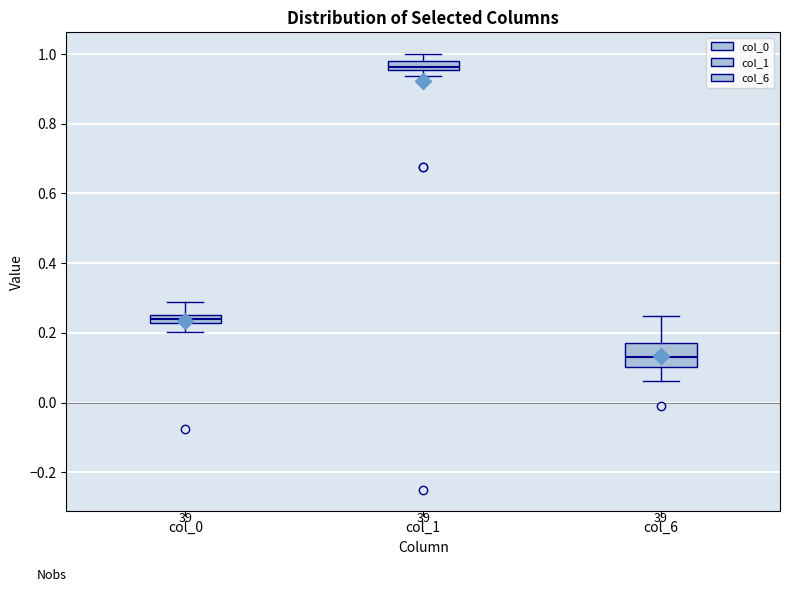

Which box has the lowest median line?

col_6